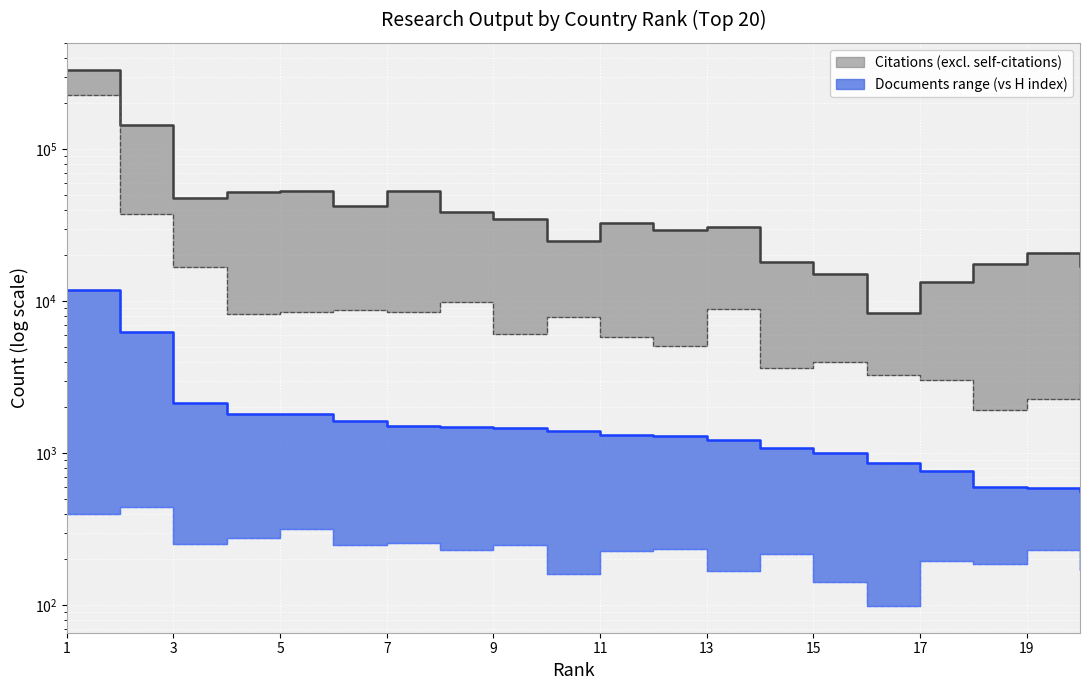

What is the total value across all series at 10?

34169